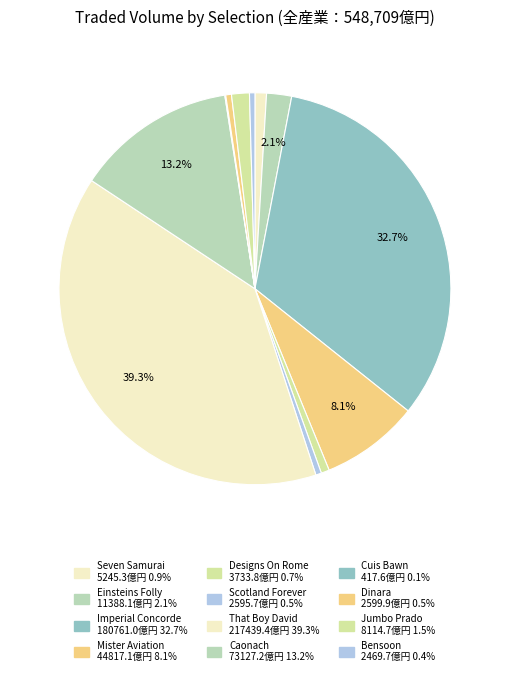

How many segments does this pie chart have?

12